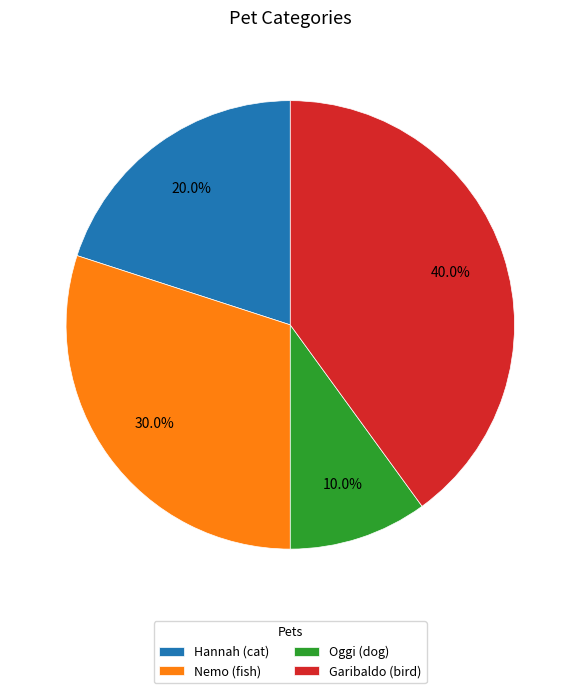

Is it true that Hannah (cat) is 11% of the pie?

False